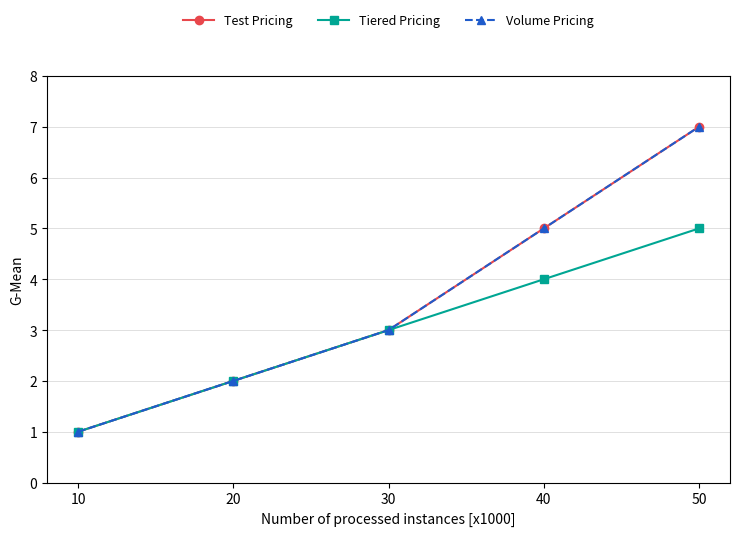

Is it true that Volume Pricing equals 3 at 40?

False